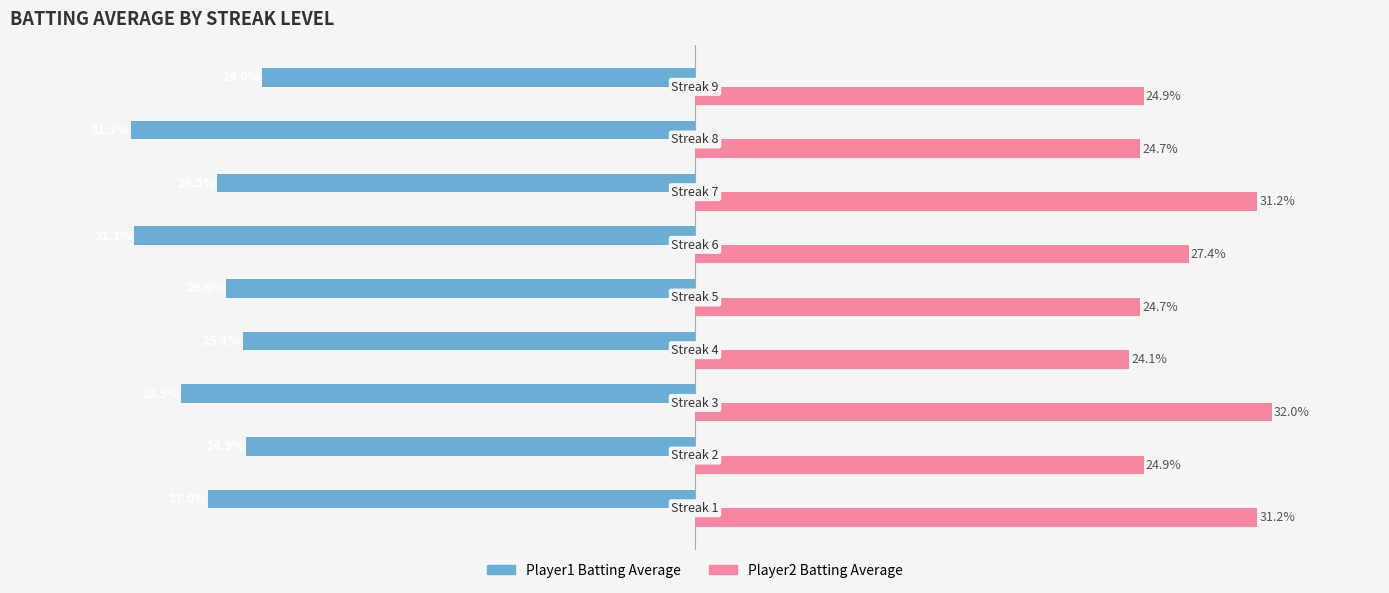

What is the value of the Player2 Batting Average bar at the 5th from the left?

0.2